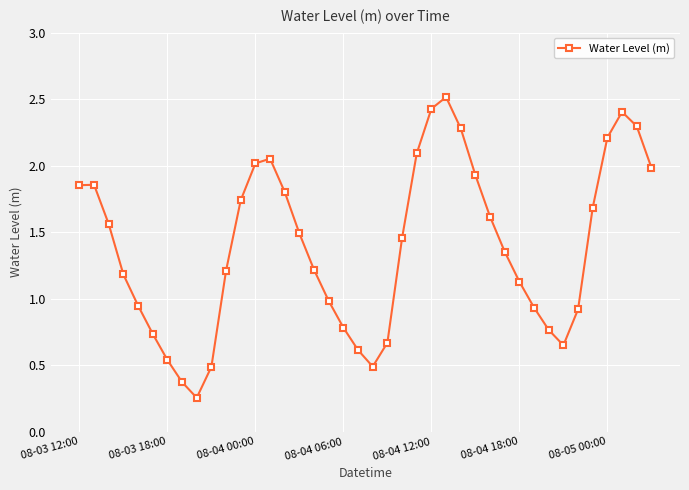

What is the greatest value displayed?

2.5